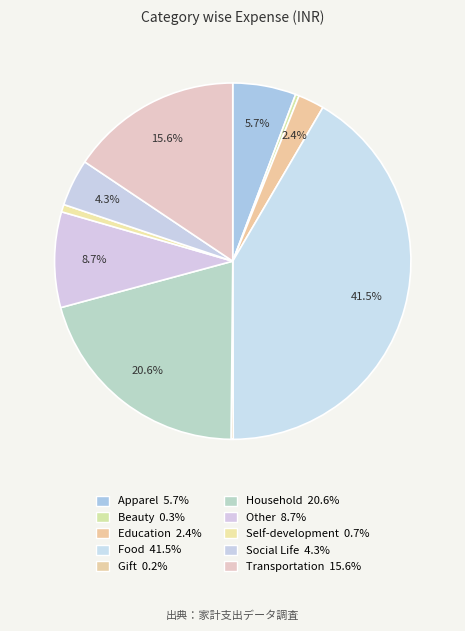

What is the largest slice in the pie chart?

Food